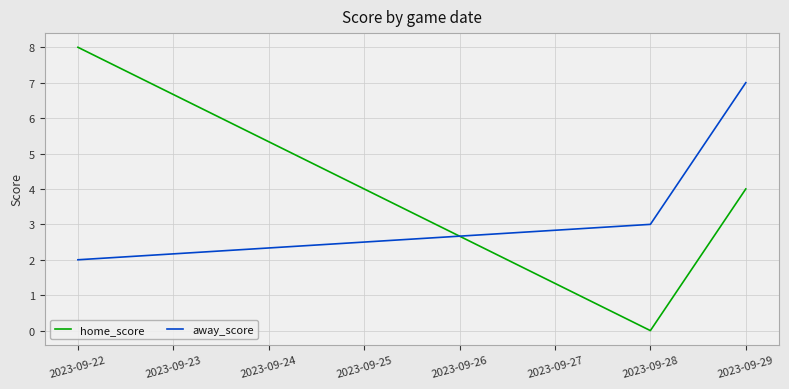

Reading left to right, list all the values displayed in this chart.

home_score: 8	0	4
away_score: 2	3	7